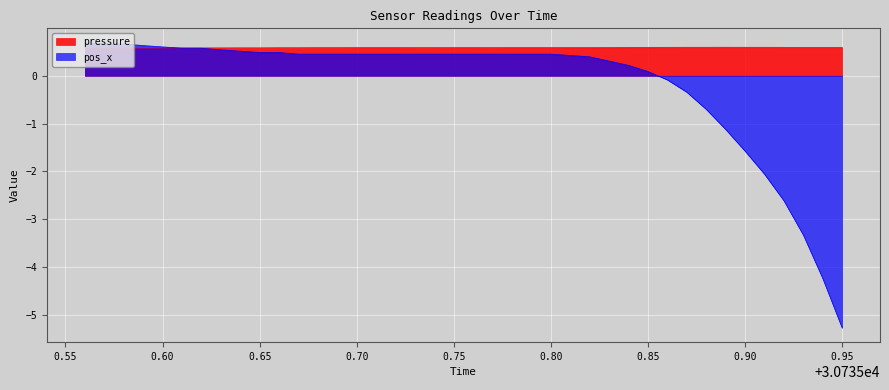

Count the pressure values in the range 0 to 1.

40